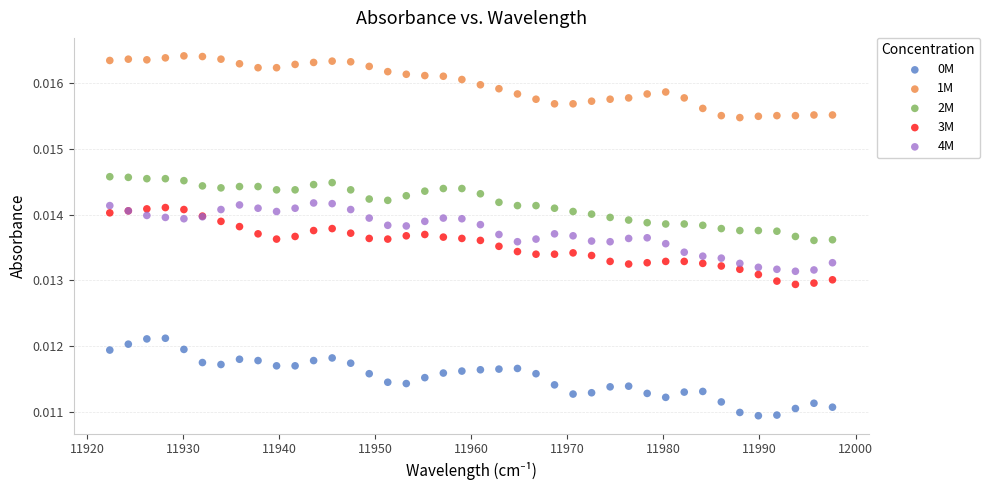

What is the X range (max minus min) for the scatter plot?

75.2